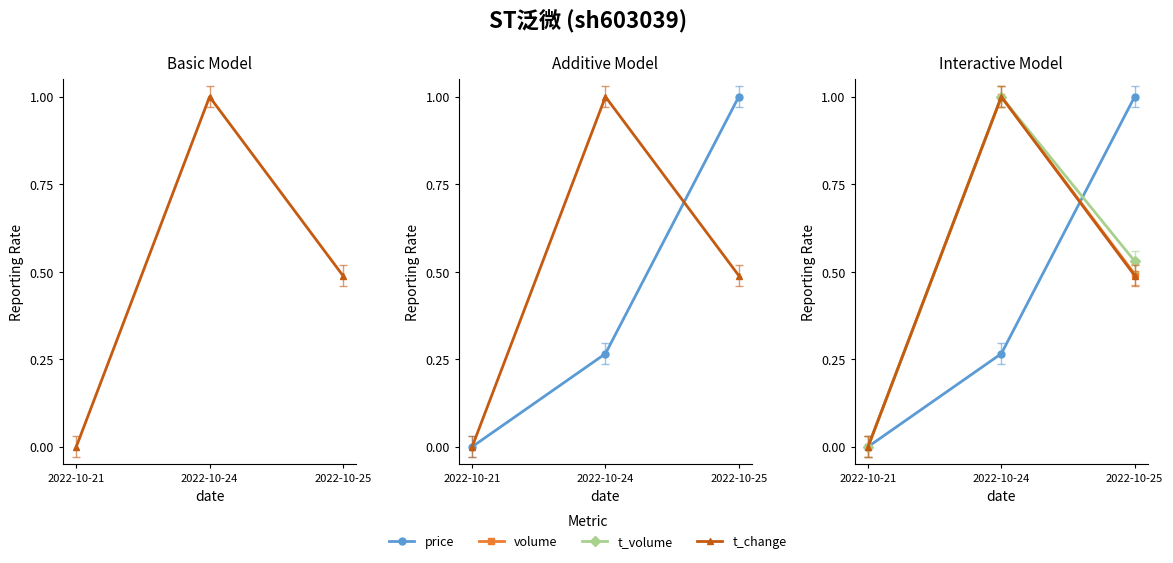

Reading left to right, transcribe all the data shown in this chart.

t_change: 2022-10-21=0.0	2022-10-24=1.0	2022-10-25=0.5
price: 2022-10-21=0.0	2022-10-24=0.3	2022-10-25=1.0
volume: 2022-10-21=0.0	2022-10-24=1.0	2022-10-25=0.5
t_volume: 2022-10-21=0.0	2022-10-24=1.0	2022-10-25=0.5